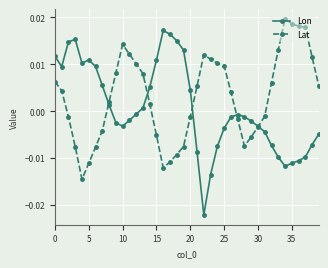

Is this an area chart (filled region under the line)?

No